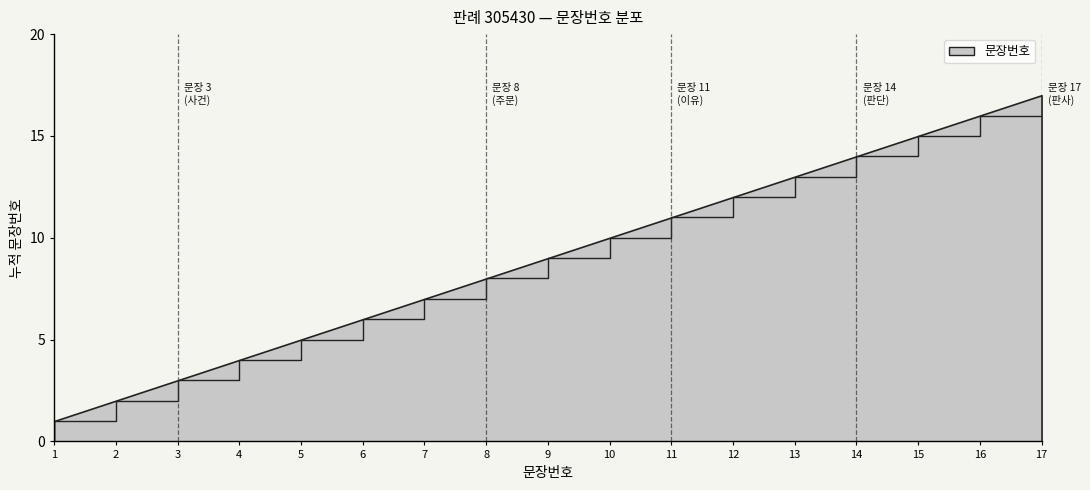

Which has a higher value, 10 or 6?

10